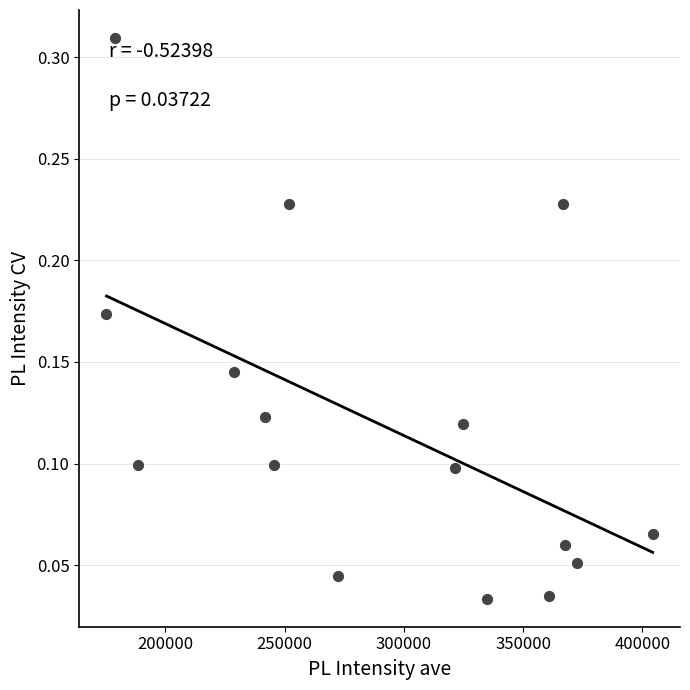

What is the range of X values (max minus min)?

228926.2